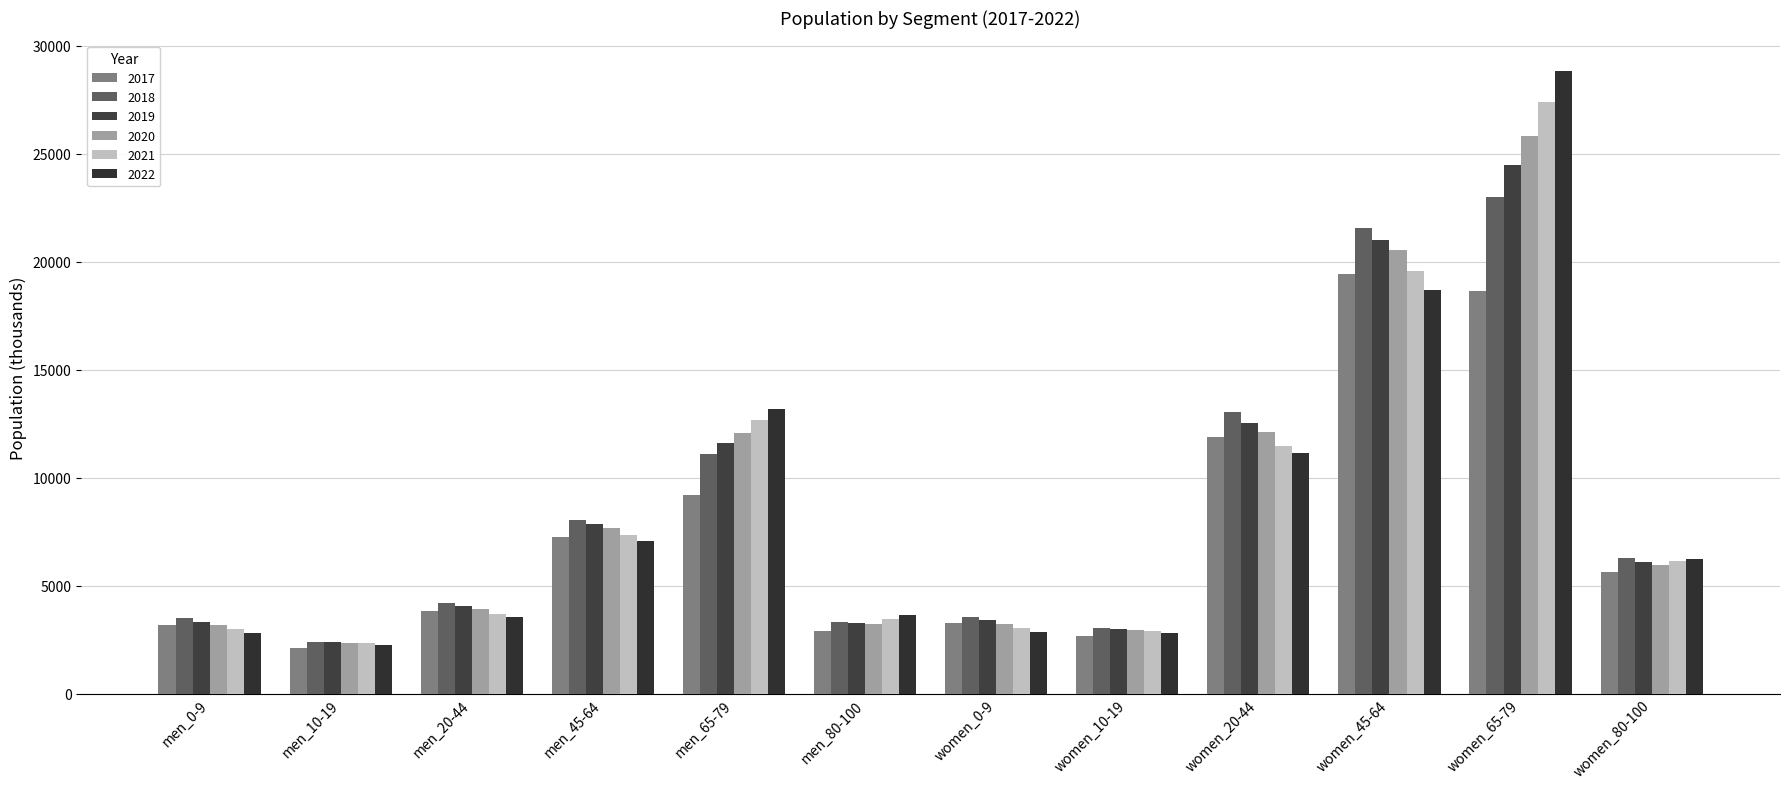

Between men_0-9 and women_65-79, which series saw the biggest shift?

2022